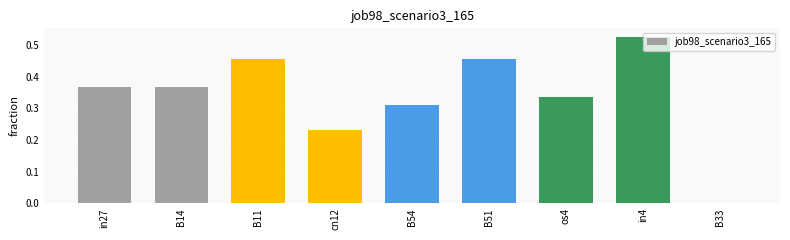

What is the sum of all values?

3.1